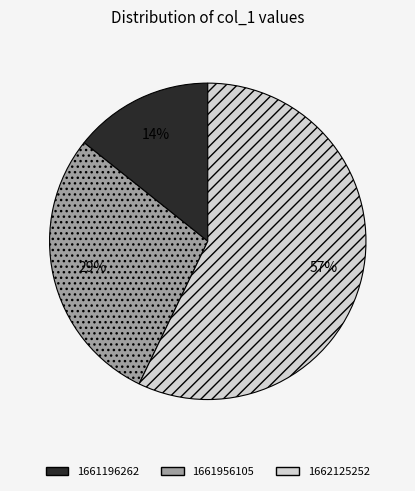

To the nearest percent, what is the average slice percentage?

33%